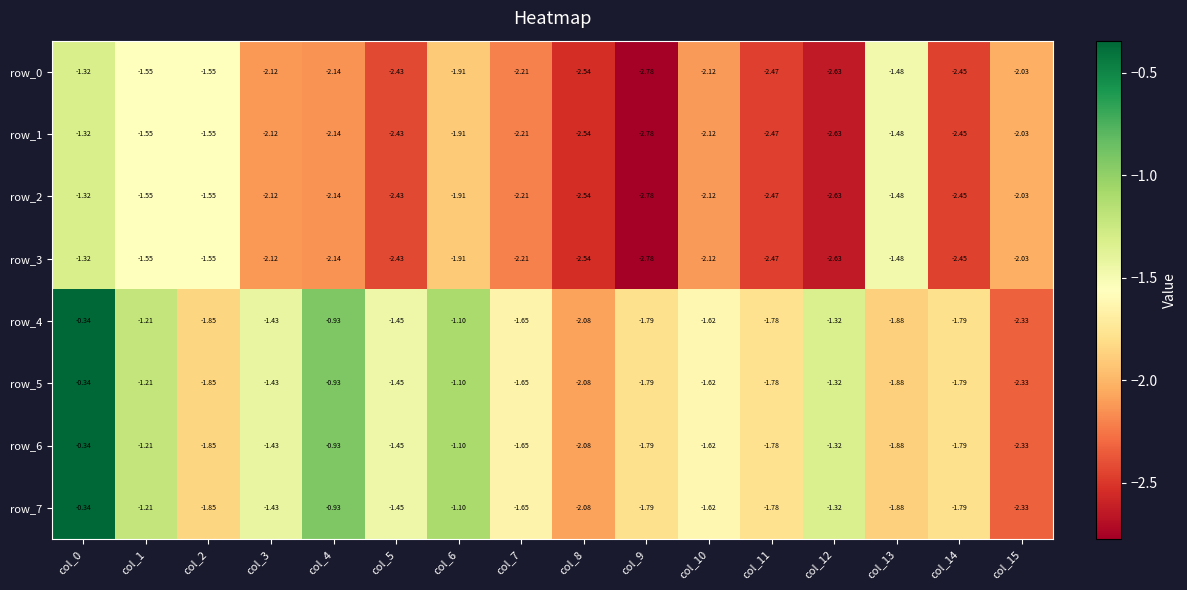

Reading left to right, list all the values displayed in this chart.

row_0: -1.3	-1.6	-1.6	-2.1	-2.1	-2.4	-1.9	-2.2	-2.5	-2.8	-2.1	-2.5	-2.6	-1.5	-2.5	-2.0
row_1: -1.3	-1.6	-1.6	-2.1	-2.1	-2.4	-1.9	-2.2	-2.5	-2.8	-2.1	-2.5	-2.6	-1.5	-2.5	-2.0
row_2: -1.3	-1.6	-1.6	-2.1	-2.1	-2.4	-1.9	-2.2	-2.5	-2.8	-2.1	-2.5	-2.6	-1.5	-2.5	-2.0
row_3: -1.3	-1.6	-1.6	-2.1	-2.1	-2.4	-1.9	-2.2	-2.5	-2.8	-2.1	-2.5	-2.6	-1.5	-2.5	-2.0
row_4: -0.3	-1.2	-1.8	-1.4	-0.9	-1.5	-1.1	-1.6	-2.1	-1.8	-1.6	-1.8	-1.3	-1.9	-1.8	-2.3
row_5: -0.3	-1.2	-1.8	-1.4	-0.9	-1.5	-1.1	-1.6	-2.1	-1.8	-1.6	-1.8	-1.3	-1.9	-1.8	-2.3
row_6: -0.3	-1.2	-1.8	-1.4	-0.9	-1.5	-1.1	-1.6	-2.1	-1.8	-1.6	-1.8	-1.3	-1.9	-1.8	-2.3
row_7: -0.3	-1.2	-1.8	-1.4	-0.9	-1.5	-1.1	-1.6	-2.1	-1.8	-1.6	-1.8	-1.3	-1.9	-1.8	-2.3